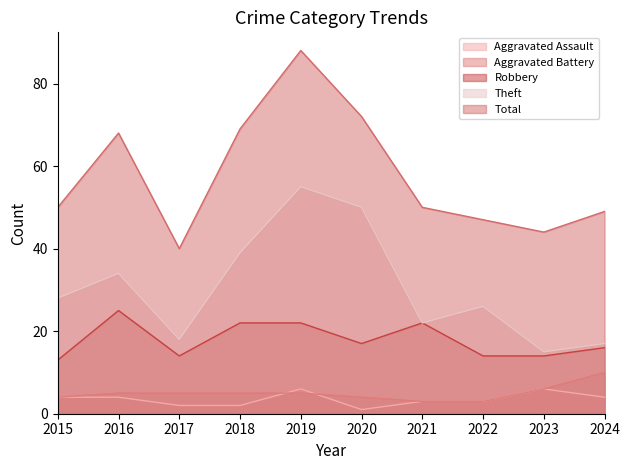

Count the number of categories in the chart.

10